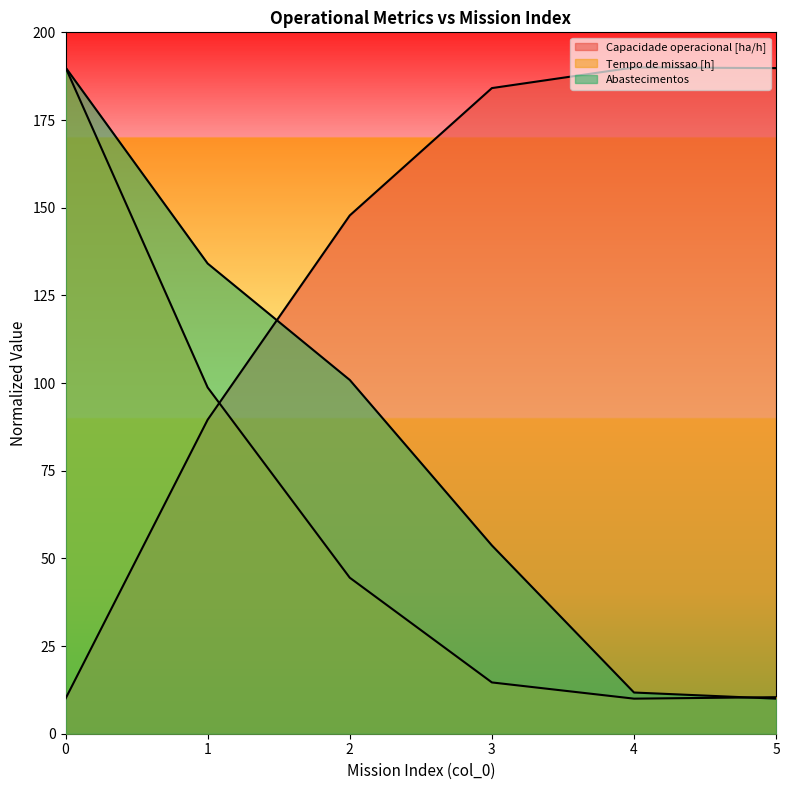

Reading left to right, extract all data points from this chart.

Capacidade operacional [ha/h]: 0=10.0	1=89.5	2=147.8	3=184.1	4=190.0	5=189.8
Tempo de missao [h]: 0=190.0	1=98.7	2=44.5	3=14.6	4=10.0	5=10.4
Autonomia Projetada [h]: 0=190.0	1=134.1	2=100.9	3=53.7	4=11.7	5=10.0